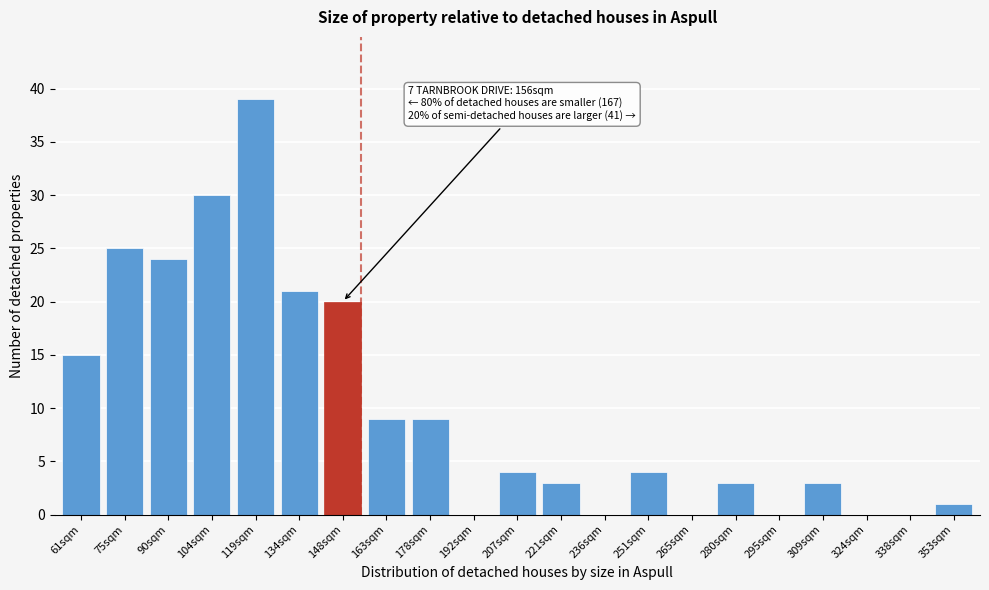

Reading left to right, what are all the values shown in this chart?

61sqm=15	75sqm=25	90sqm=24	104sqm=30	119sqm=39	134sqm=21	148sqm=20	163sqm=9	178sqm=9	192sqm=0	207sqm=4	221sqm=3	236sqm=0	251sqm=4	265sqm=0	280sqm=3	295sqm=0	309sqm=3	324sqm=0	338sqm=0	353sqm=1